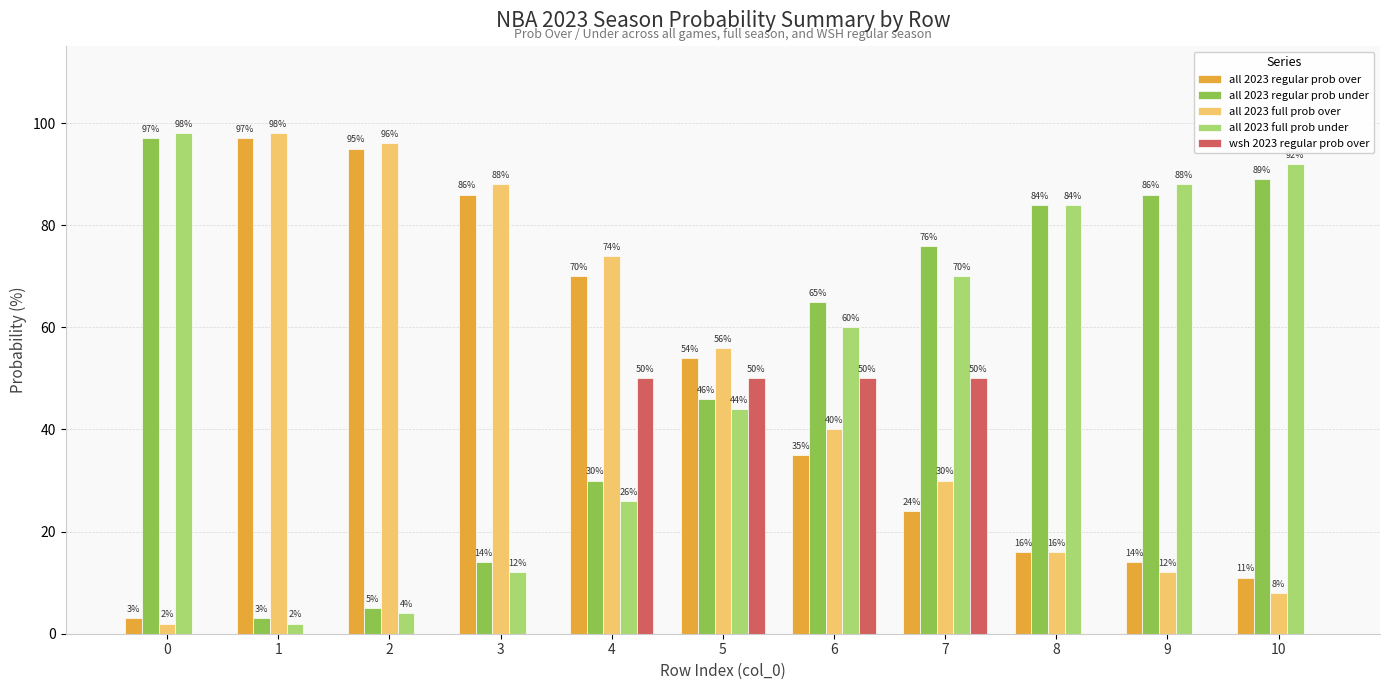

Reading left to right, extract all data points from this chart.

all 2023 regular prob over: 0=3	1=97	2=95	3=86	4=70	5=54	6=35	7=24	8=16	9=14	10=11
all 2023 regular prob under: 0=97	1=3	2=5	3=14	4=30	5=46	6=65	7=76	8=84	9=86	10=89
all 2023 full prob over: 0=2	1=98	2=96	3=88	4=74	5=56	6=40	7=30	8=16	9=12	10=8
all 2023 full prob under: 0=98	1=2	2=4	3=12	4=26	5=44	6=60	7=70	8=84	9=88	10=92
wsh 2023 regular prob over: 0=0	1=0	2=0	3=0	4=50	5=50	6=50	7=50	8=0	9=0	10=0